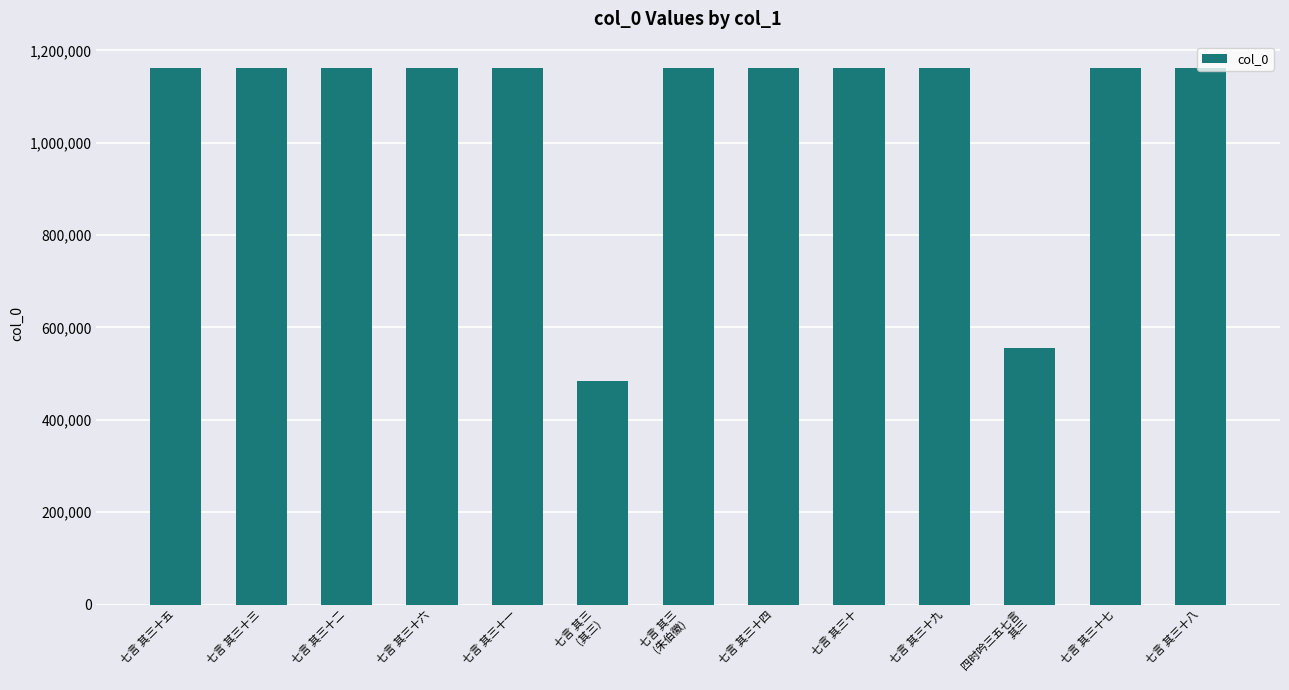

Which label corresponds to the smallest value in the chart?

七言 其三
(其三)